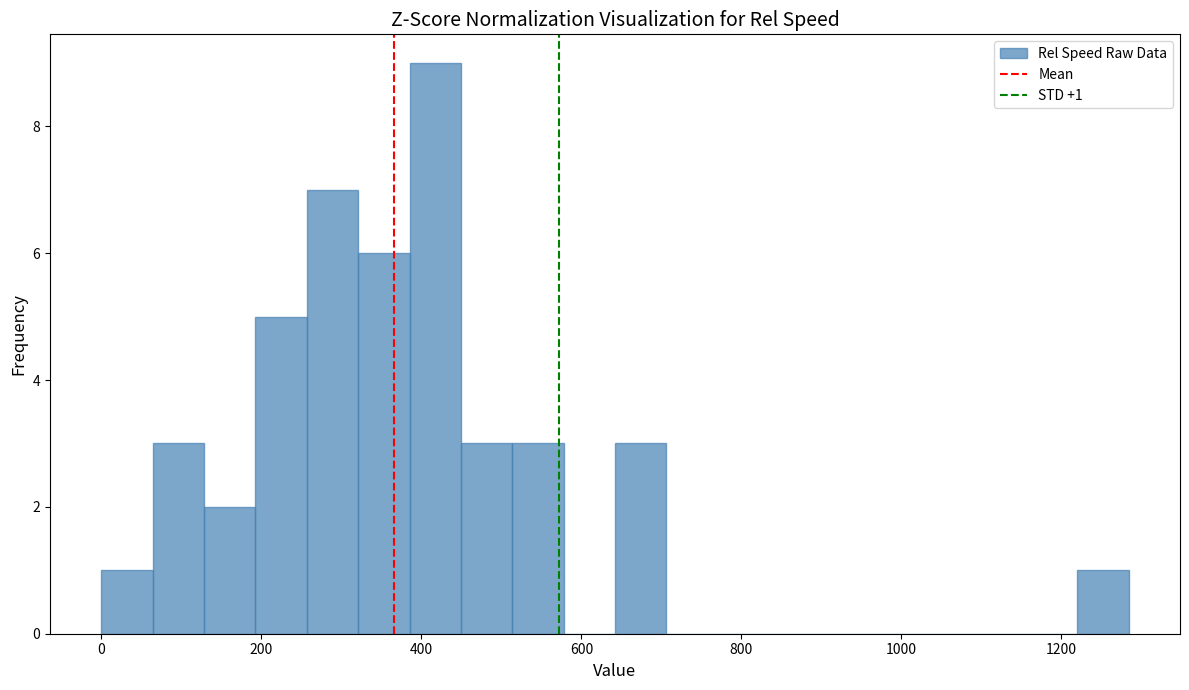

Around what value on the x-axis is the tallest bar? Give the approximate position of its centre, as read against the axis.

420